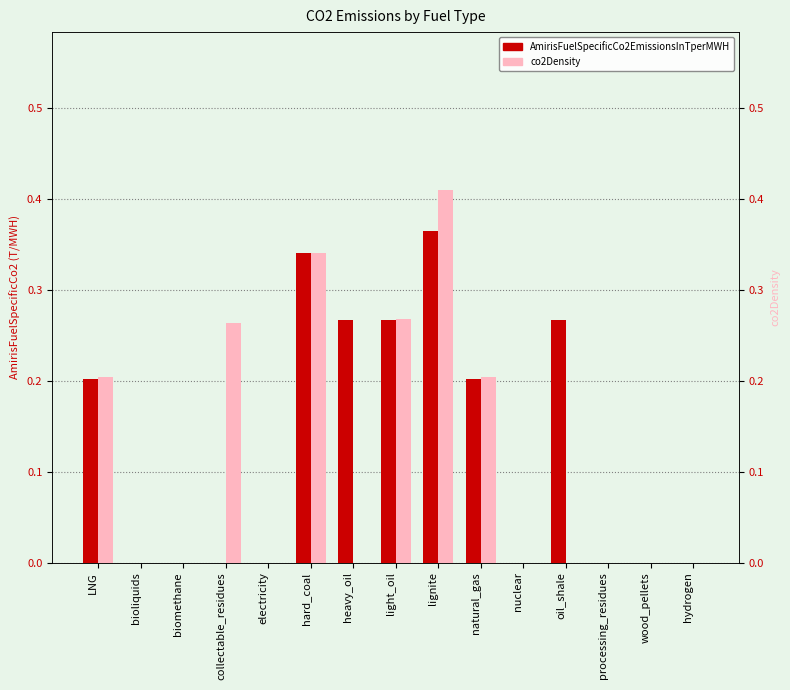

Which label corresponds to the largest value in the chart?

lignite